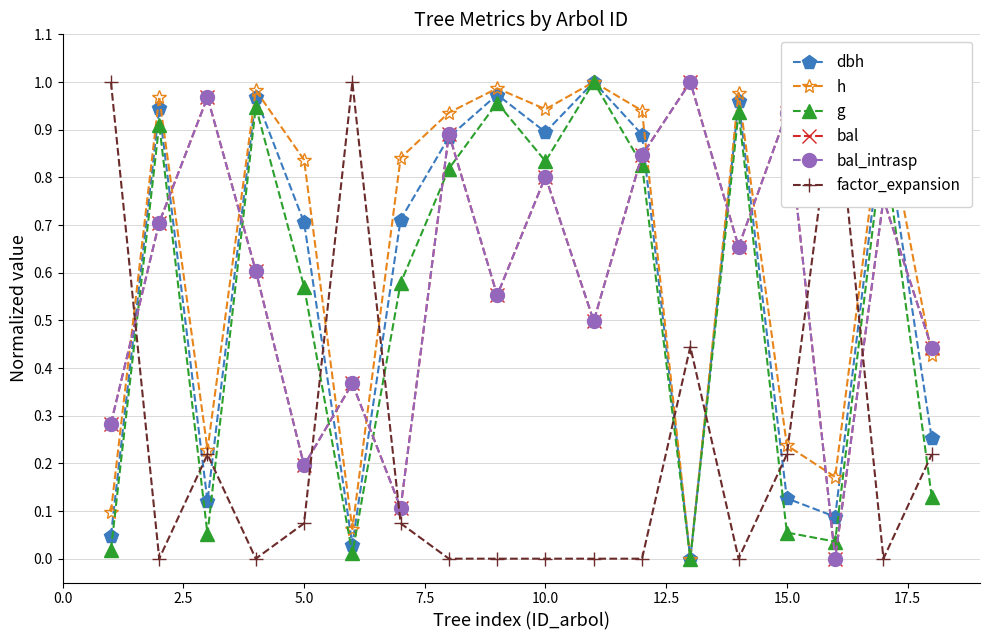

How many interior local peaks does the factor_expansion series have?

4